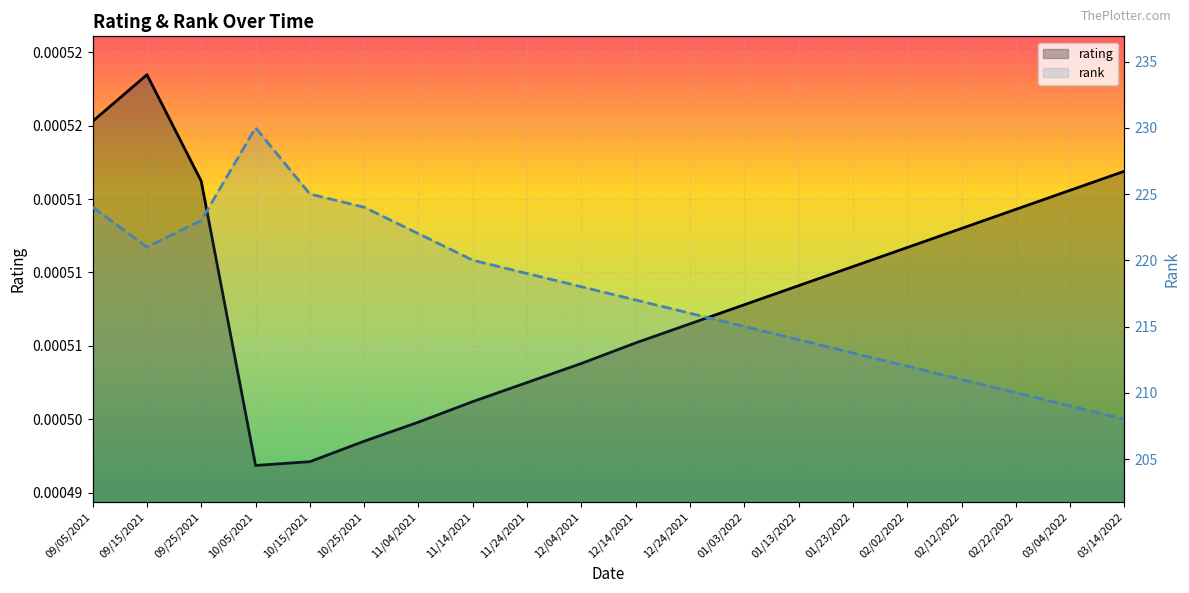

Reading left to right, what are all the values shown in this chart?

rating: 09/05/2021=0.0	09/15/2021=0.0	09/25/2021=0.0	10/05/2021=0.0	10/15/2021=0.0	10/25/2021=0.0	11/04/2021=0.0	11/14/2021=0.0	11/24/2021=0.0	12/04/2021=0.0	12/14/2021=0.0	12/24/2021=0.0	01/03/2022=0.0	01/13/2022=0.0	01/23/2022=0.0	02/02/2022=0.0	02/12/2022=0.0	02/22/2022=0.0	03/04/2022=0.0	03/14/2022=0.0
rank: 09/05/2021=224.0	09/15/2021=221.0	09/25/2021=223.0	10/05/2021=230.0	10/15/2021=225.0	10/25/2021=224.0	11/04/2021=222.0	11/14/2021=220.0	11/24/2021=219.0	12/04/2021=218.0	12/14/2021=217.0	12/24/2021=216.0	01/03/2022=215.0	01/13/2022=214.0	01/23/2022=213.0	02/02/2022=212.0	02/12/2022=211.0	02/22/2022=210.0	03/04/2022=209.0	03/14/2022=208.0